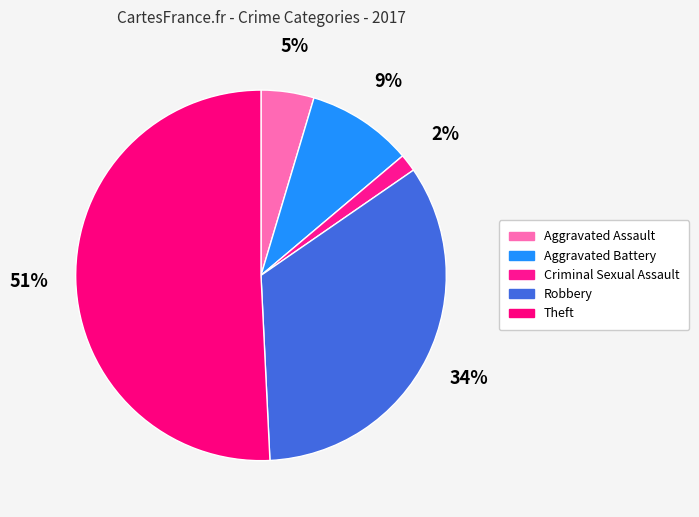

Which category accounts for the majority?

Theft